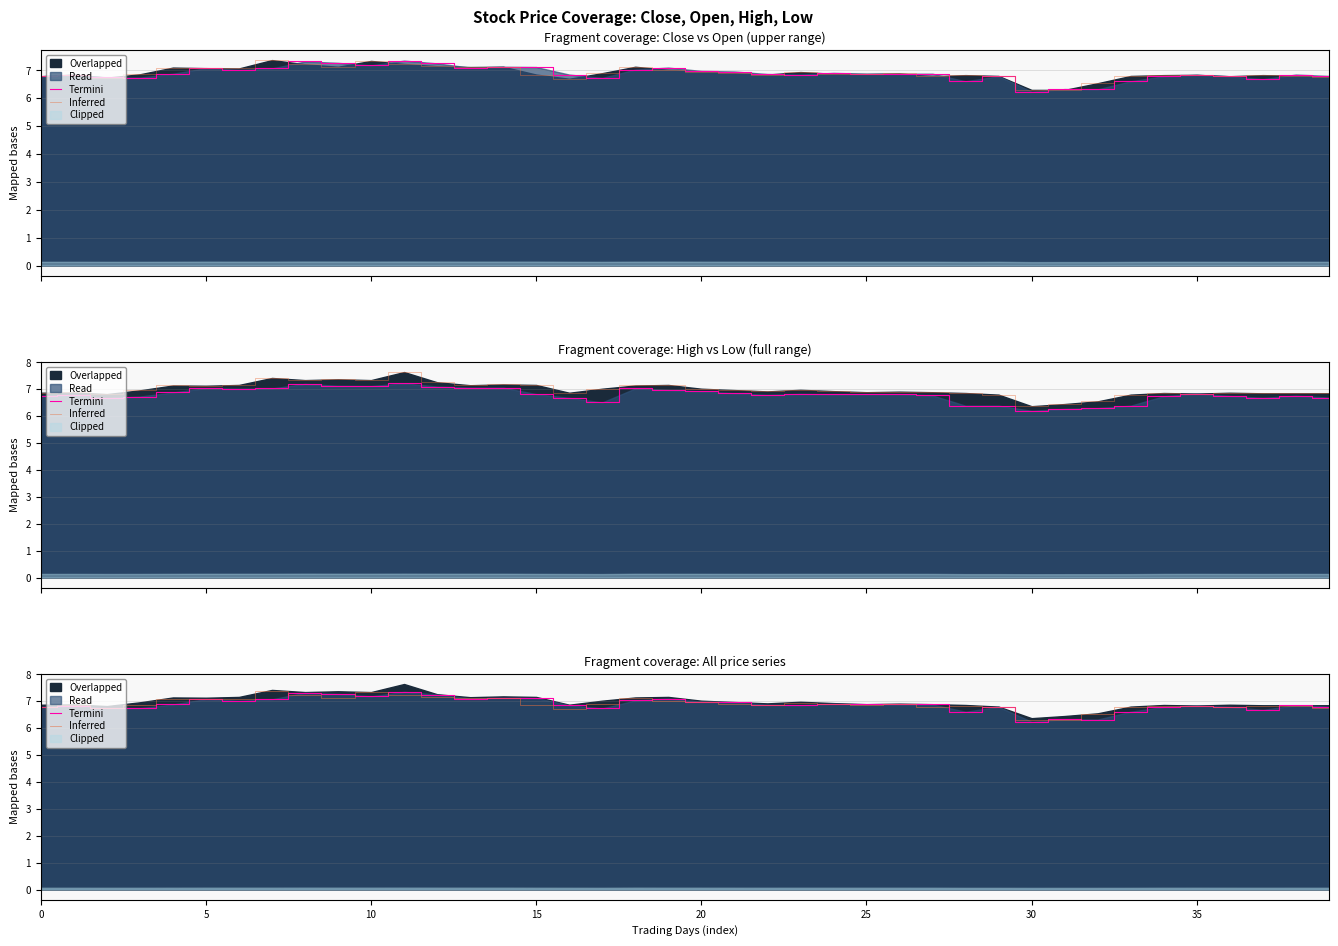

What is the minimum value shown in the chart?

6.2